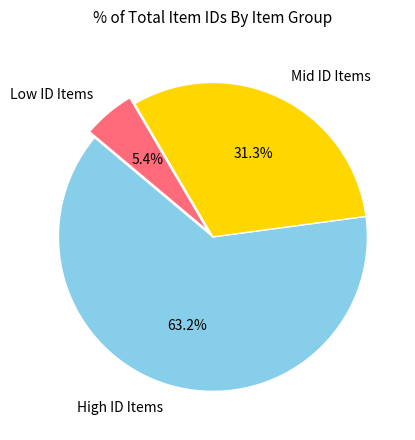

Does any single category account for the majority?

Yes